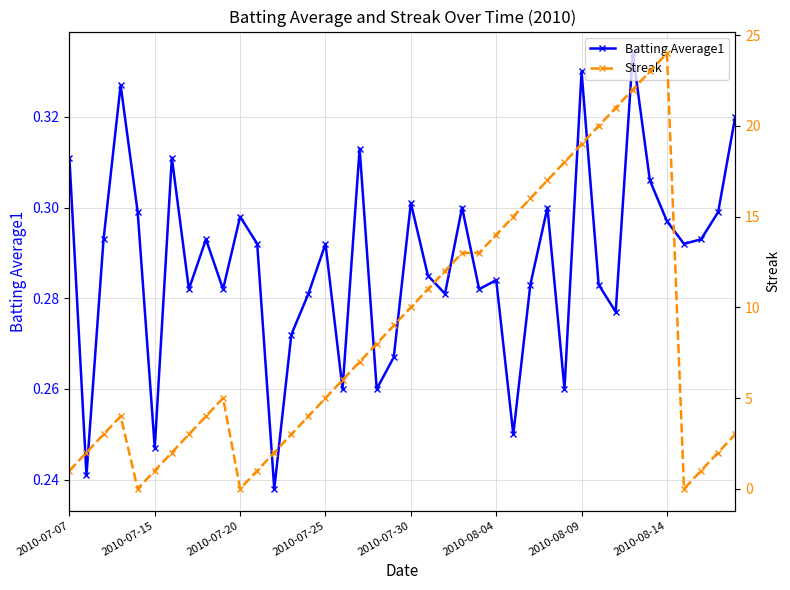

Which series has the widest spread of values?

Streak